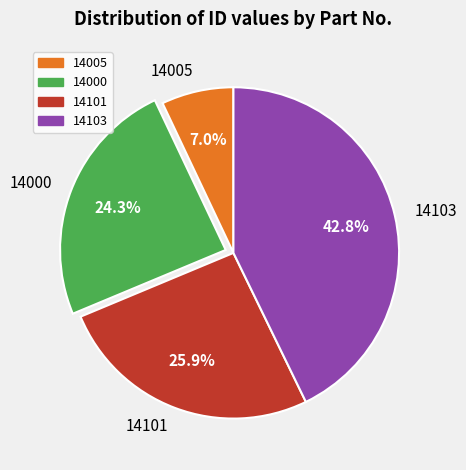

What portion of the pie excludes 14000?

75.7%